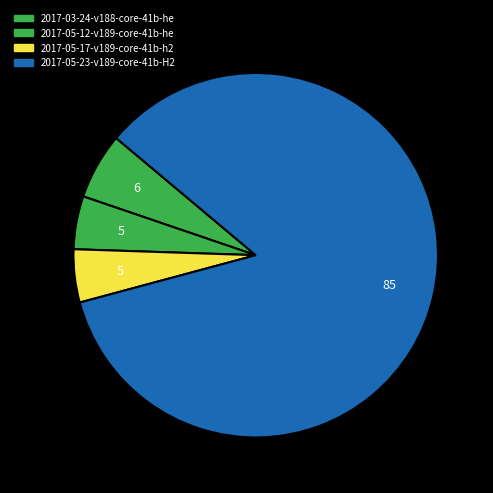

What is the largest slice in the pie chart?

2017-05-23-v189-core-41b-H2